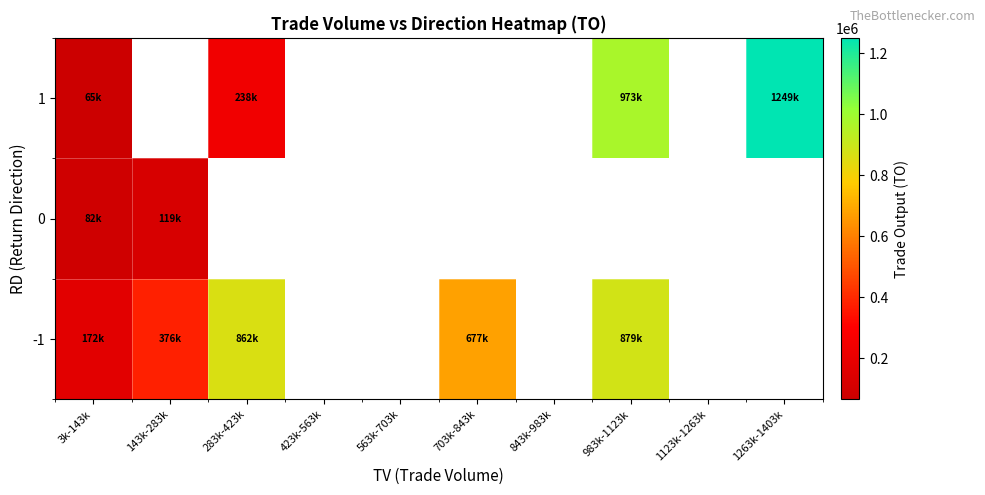

At how many categories does at least one series exceed 467104?

4